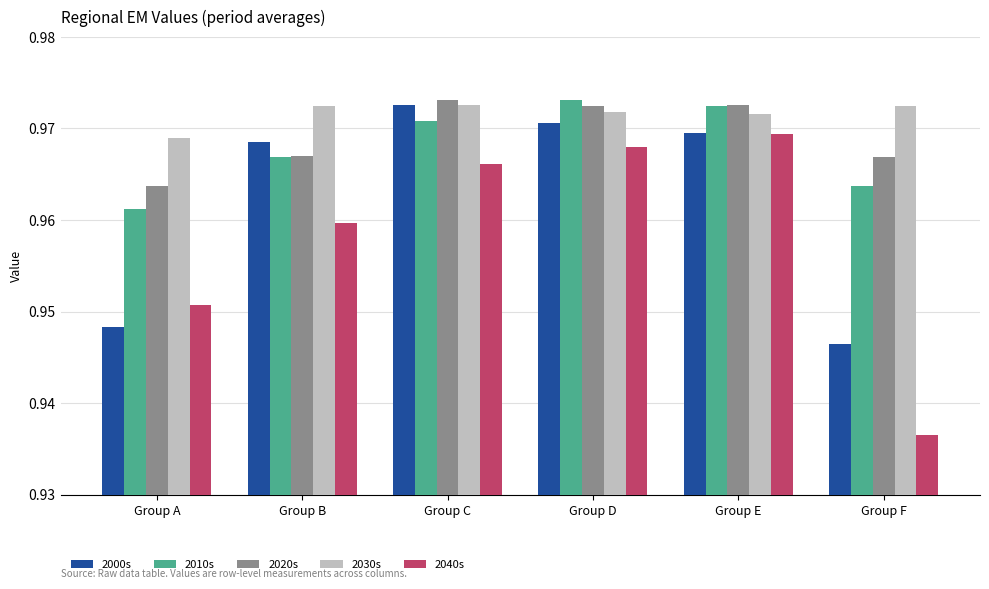

At how many categories does at least one series exceed 0?

6